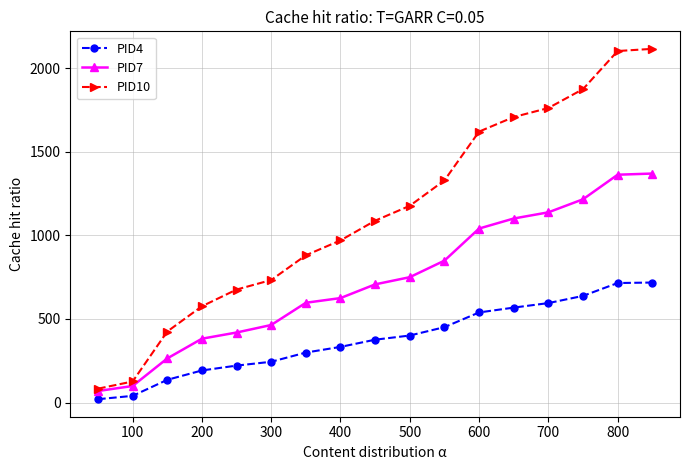

Which series has the widest spread of values?

PID10